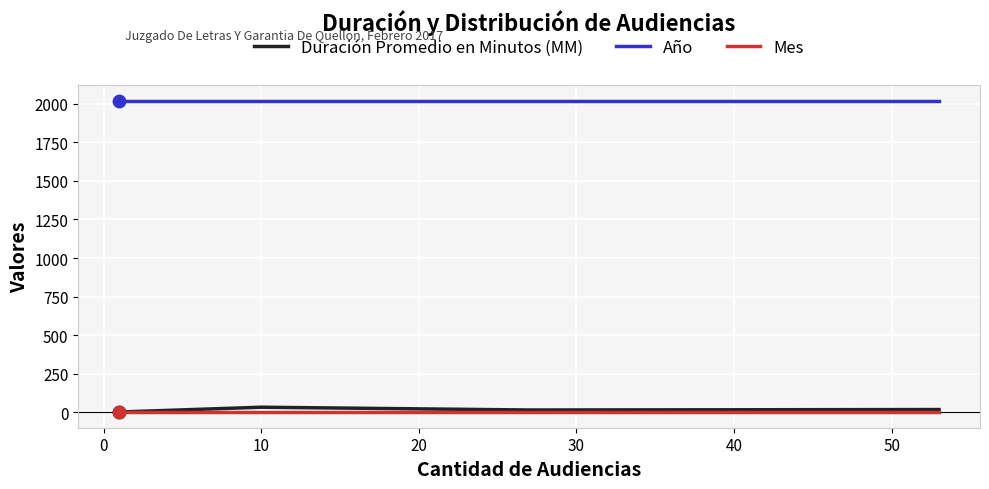

Which series contains the lowest Y value?

Mes